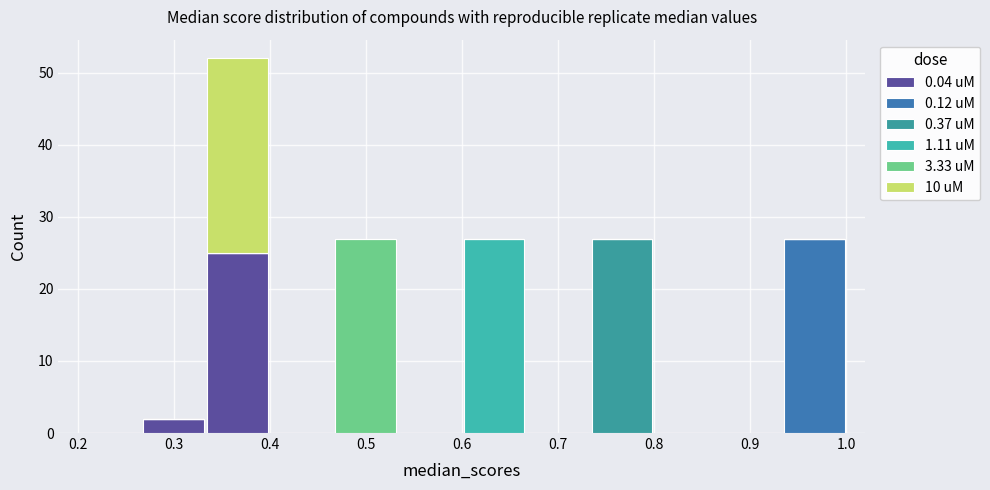

What is the total height of the stacked bar covering 0.47 to 0.53 on the x-axis? Neither the bar edges nor the heights are printed on the chart, so give them approximately, as read against the axes.

27